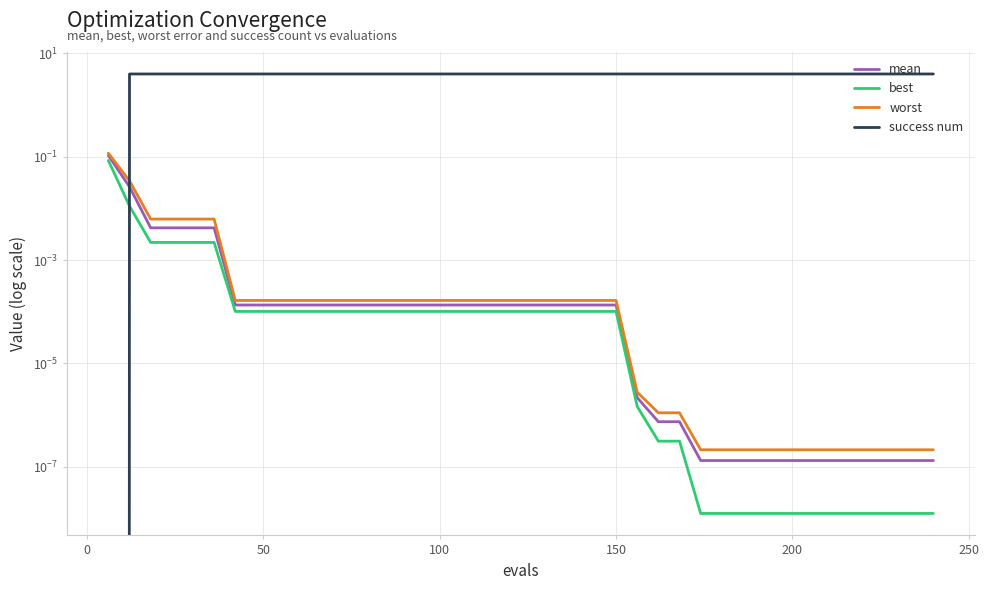

What is the maximum value for mean?

0.1